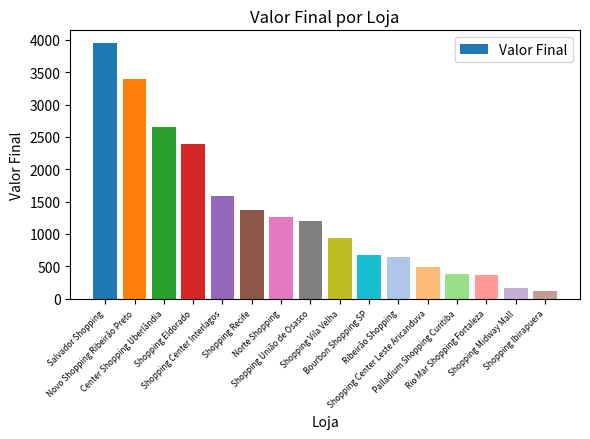

What is the change in value from Novo Shopping Ribeirão Preto to Shopping Midway Mall?

-3230